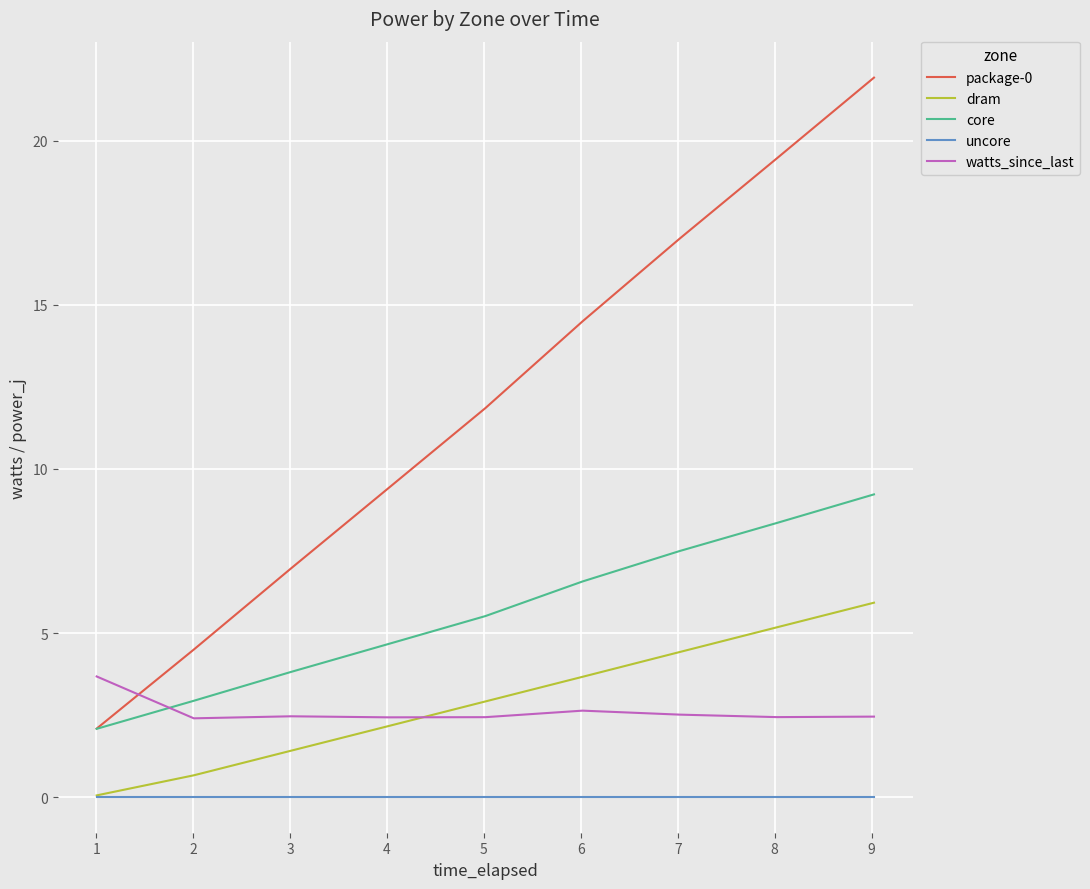

Count the number of categories in the chart.

9